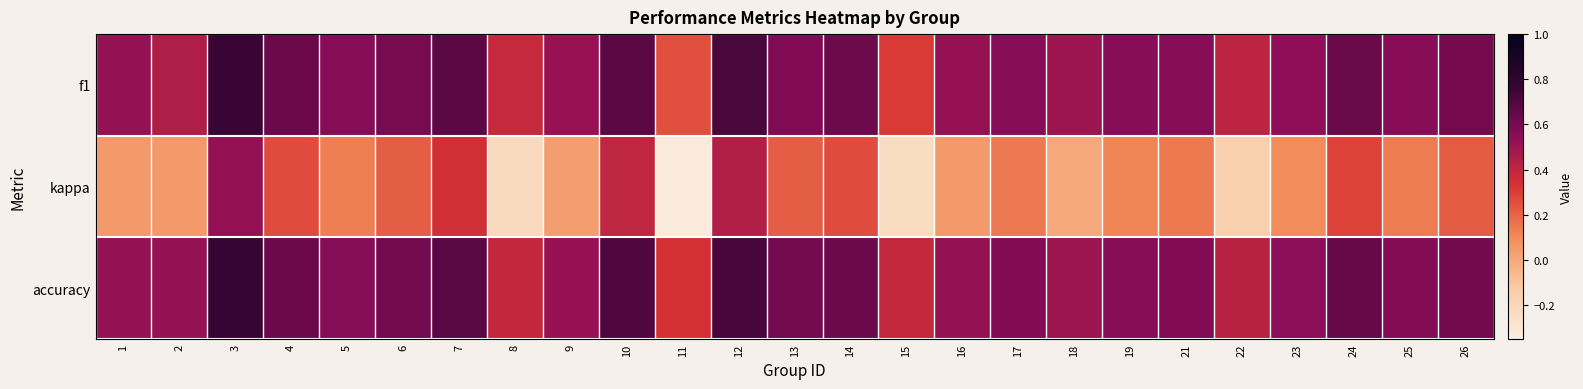

What is the smallest value displayed?

-0.3